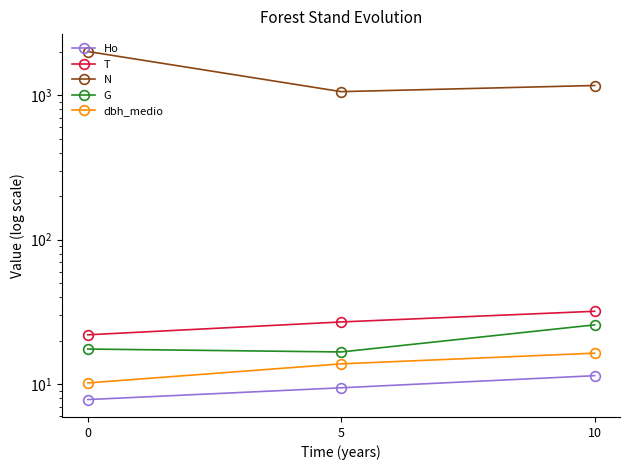

Which series has the largest total across all categories?

N